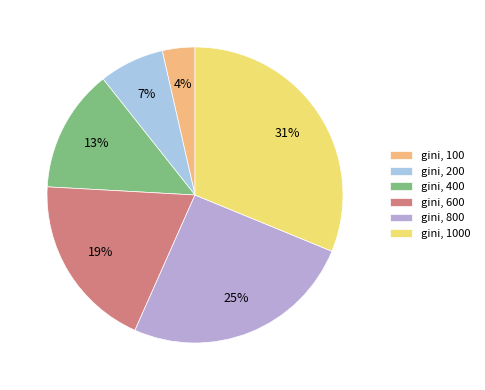

What is the largest slice in the pie chart?

gini, 1000